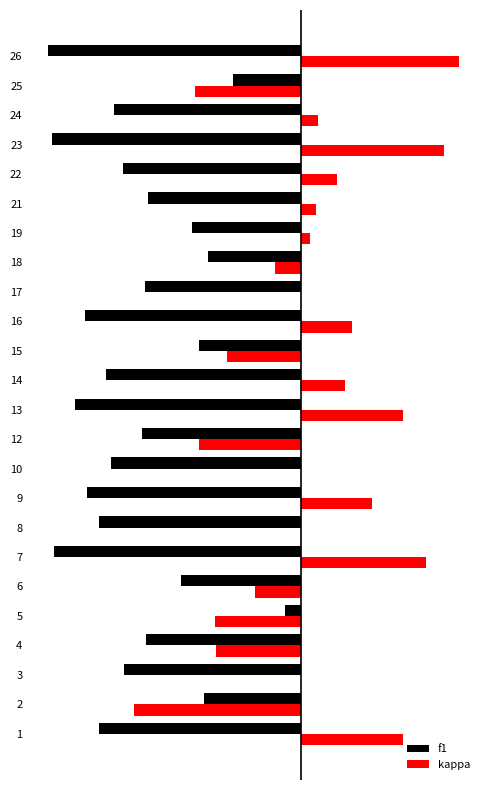

What are all the series names shown in the legend?

f1, kappa